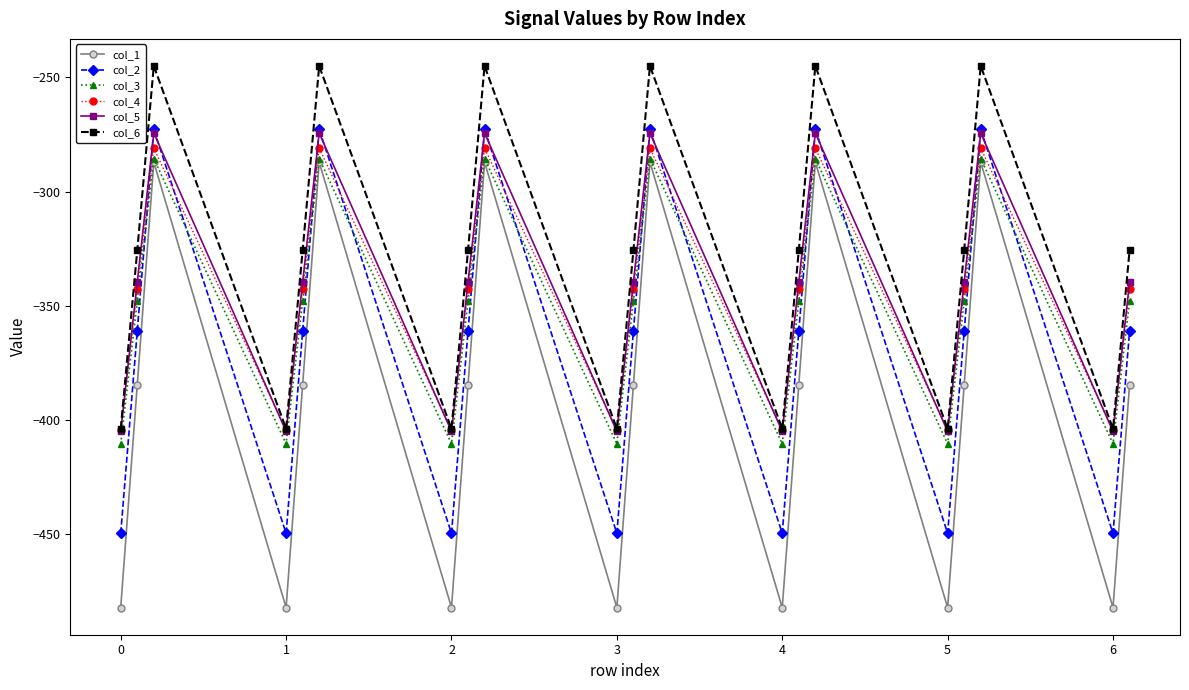

In col_1, how many points are lower than both neighbors (excluding endpoints)?

6